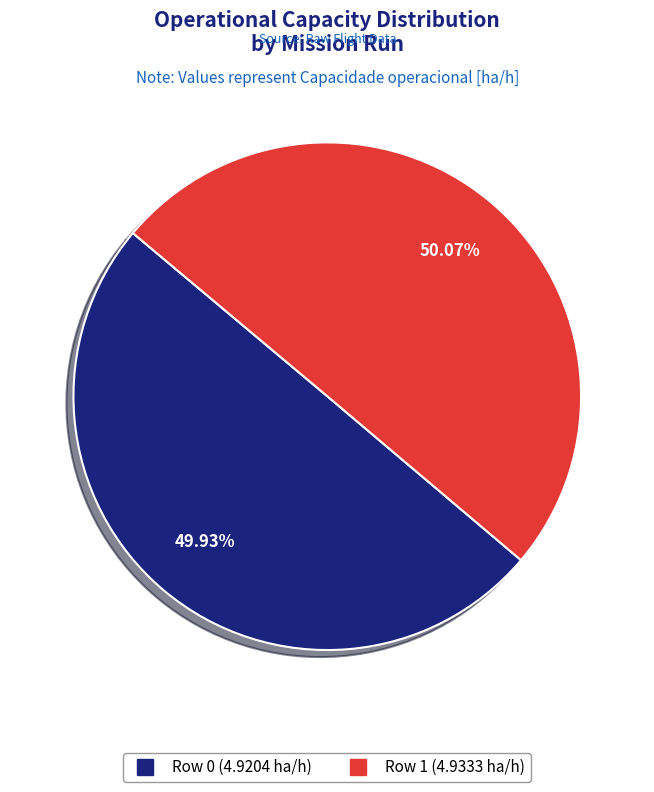

Is there any slice that represents more than half of the pie?

Yes